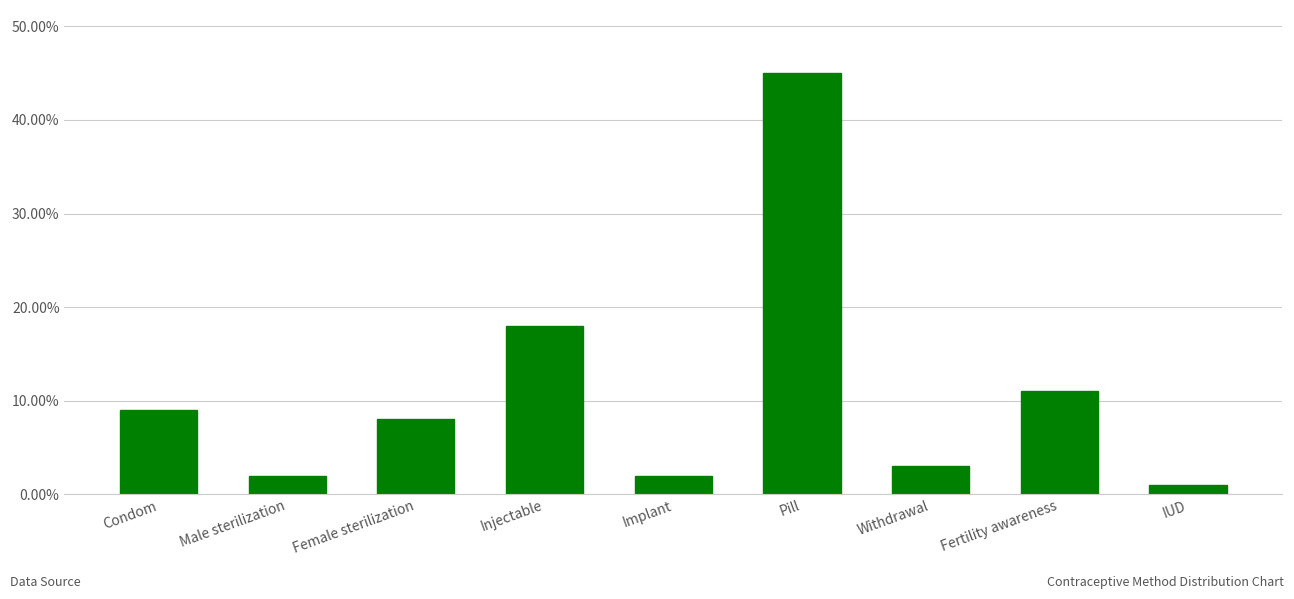

Are the bars horizontal?

No